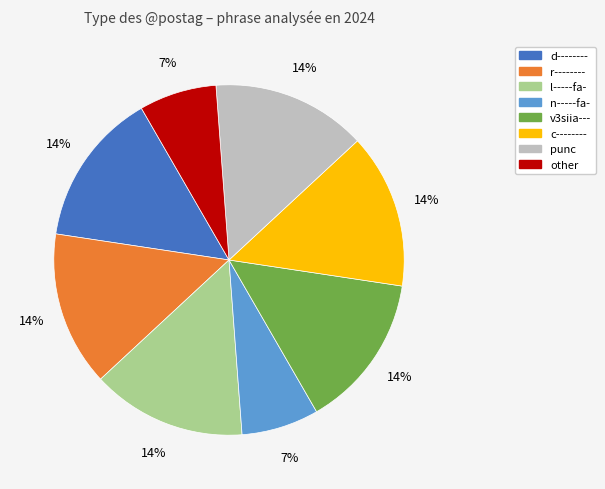

Is there any slice that represents more than half of the pie?

No